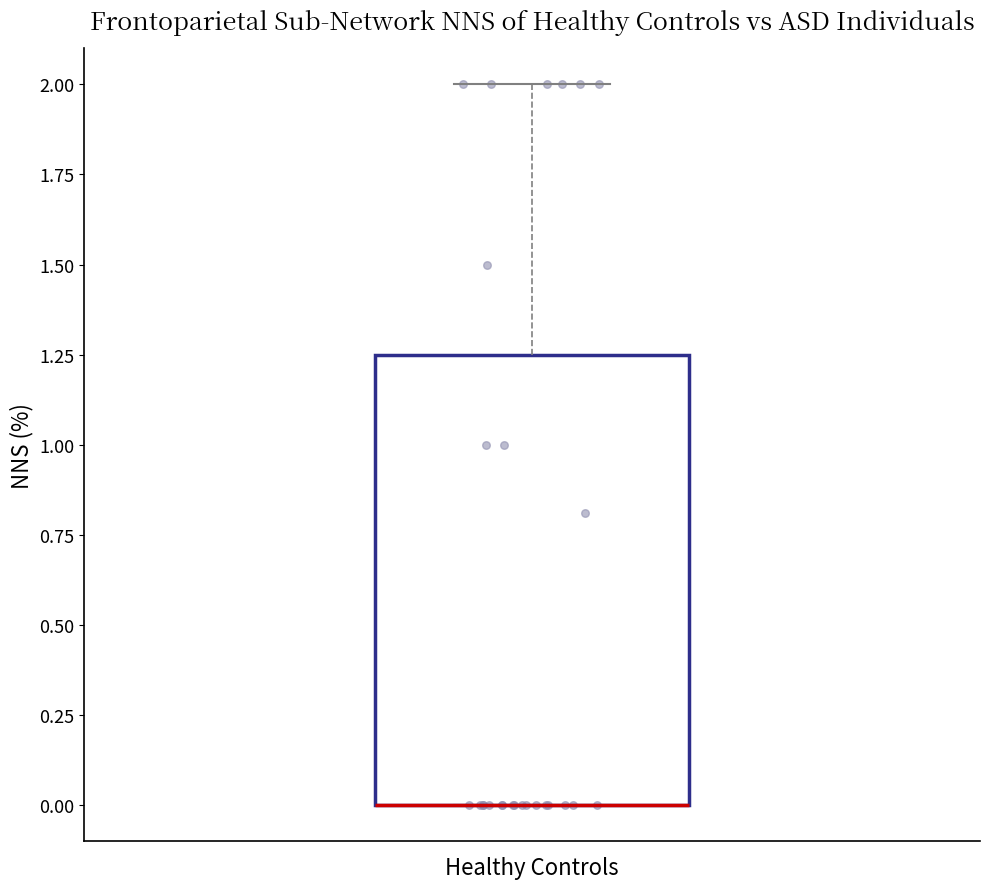

Transcribe this box plot: give where the median line is, the range the box spans, and where the two whiskers end, as read against the y-axis. The values are not printed on the chart, so give them approximately, as read against the axis.

median 0.00 (drawn on the box's lower edge), box 0.00 to 1.25, whiskers 0.00 to 2.00